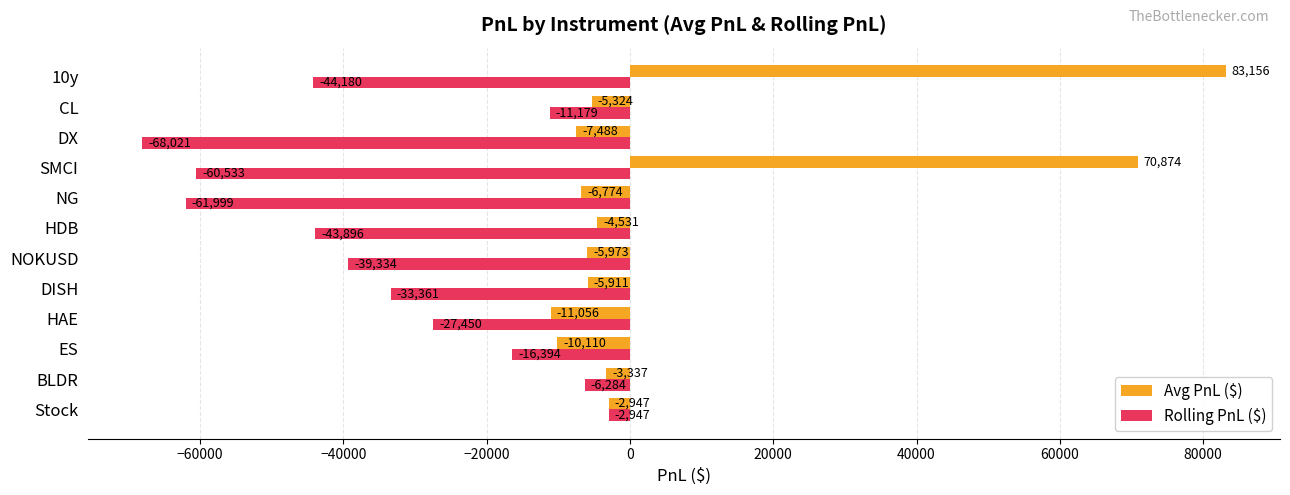

At which label does Rolling PnL ($) reach its peak?

Stock